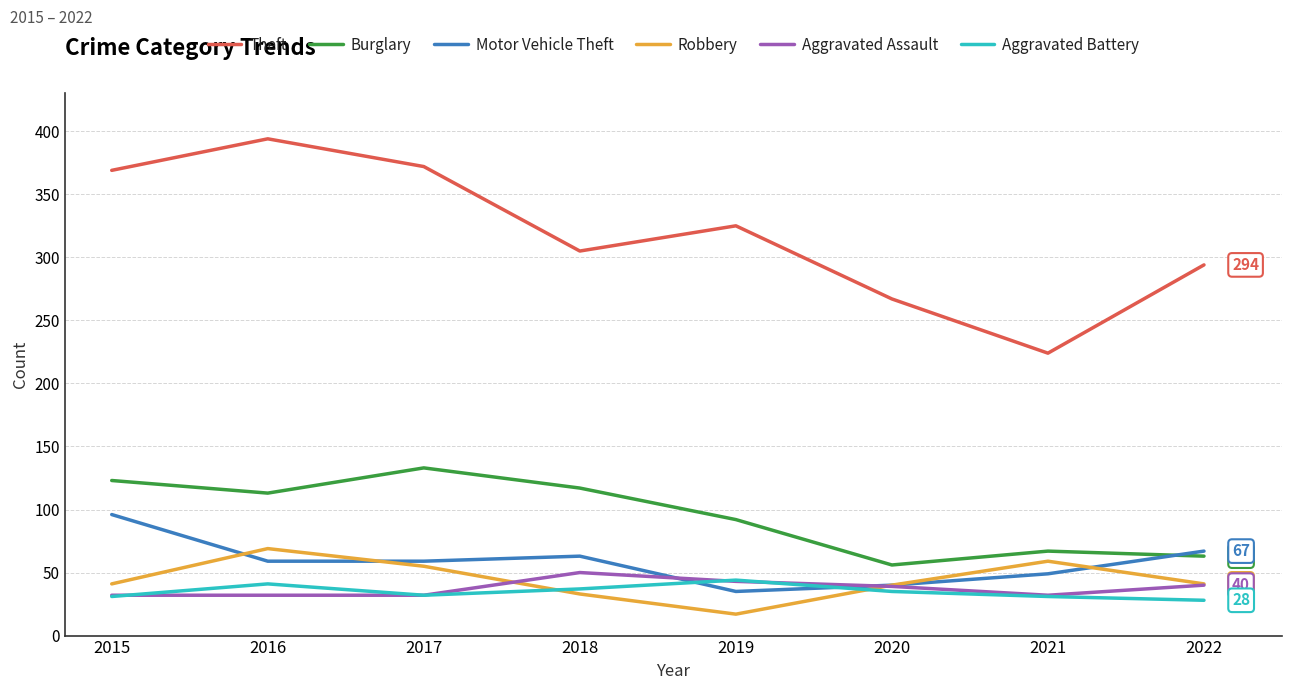

At which category does Robbery reach its first local valley?

2019